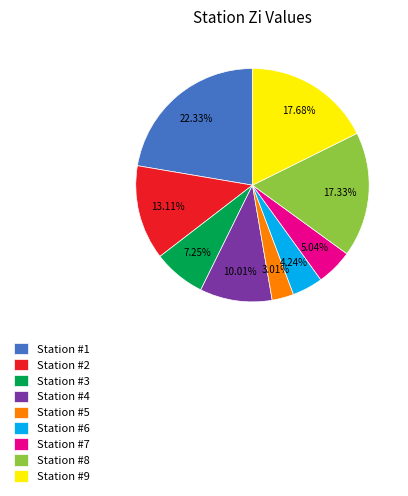

To the nearest percent, what is the difference between the largest and smallest slice percentages?

19%